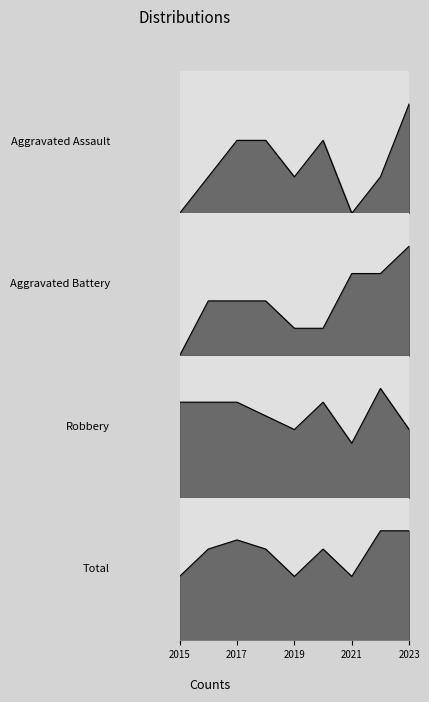

What is the maximum value for Robbery?

8